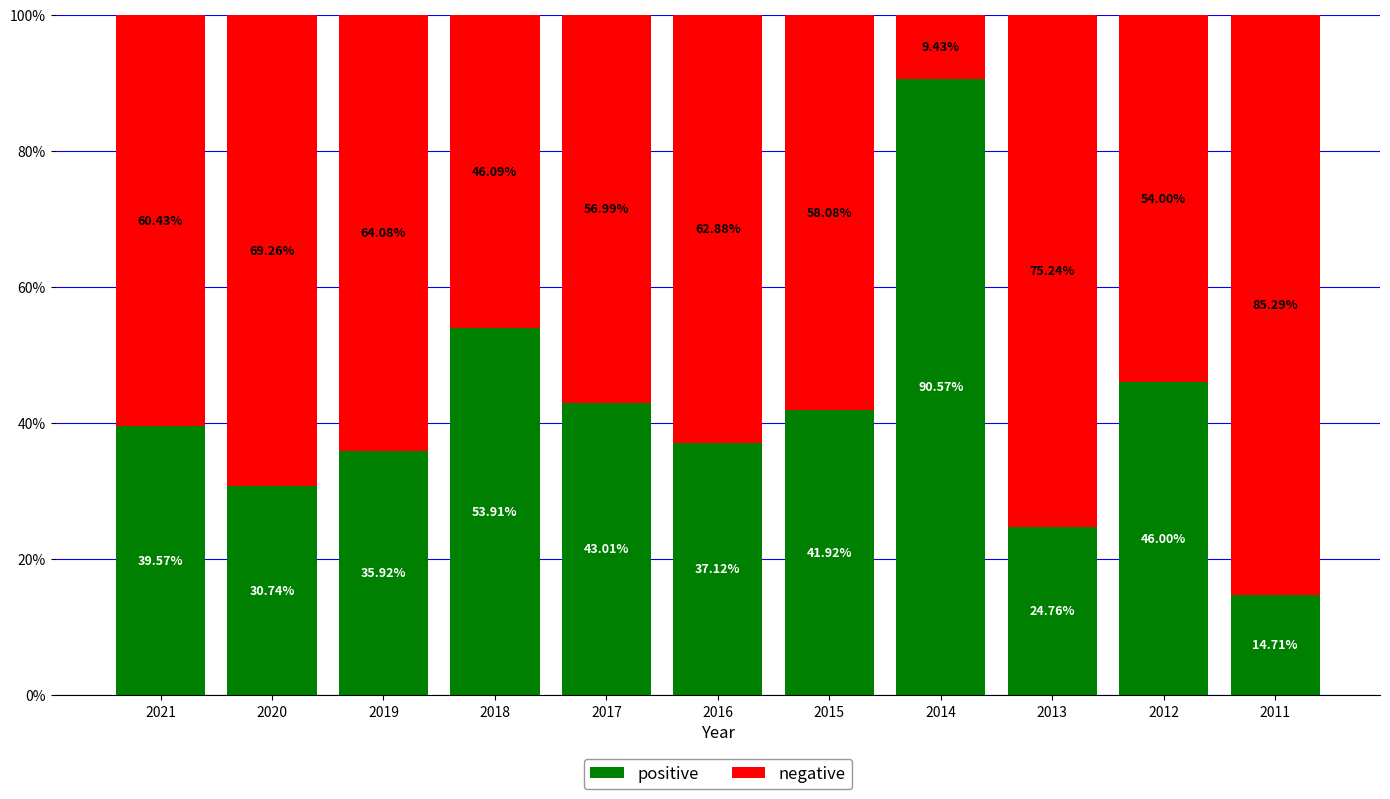

What is the sum of the positive values at 2020 and 2017?

73.8